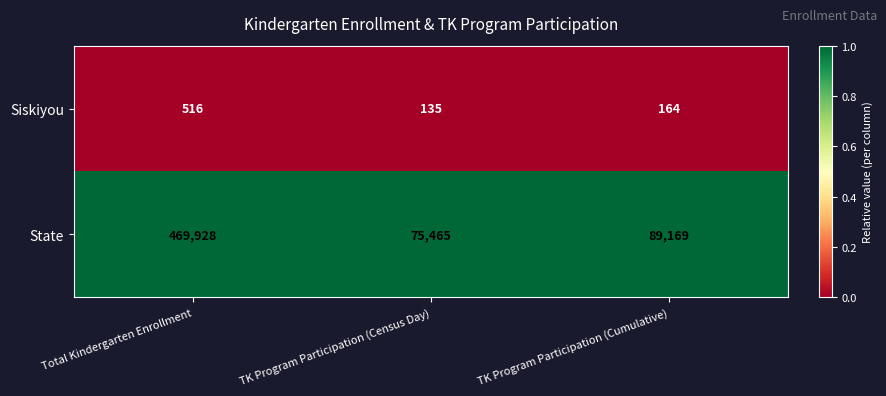

Reading left to right, list all the values displayed in this chart.

Siskiyou: Total Kindergarten Enrollment=516	TK Program Participation (Census Day)=135	TK Program Participation (Cumulative)=164
State: Total Kindergarten Enrollment=469928	TK Program Participation (Census Day)=75465	TK Program Participation (Cumulative)=89169